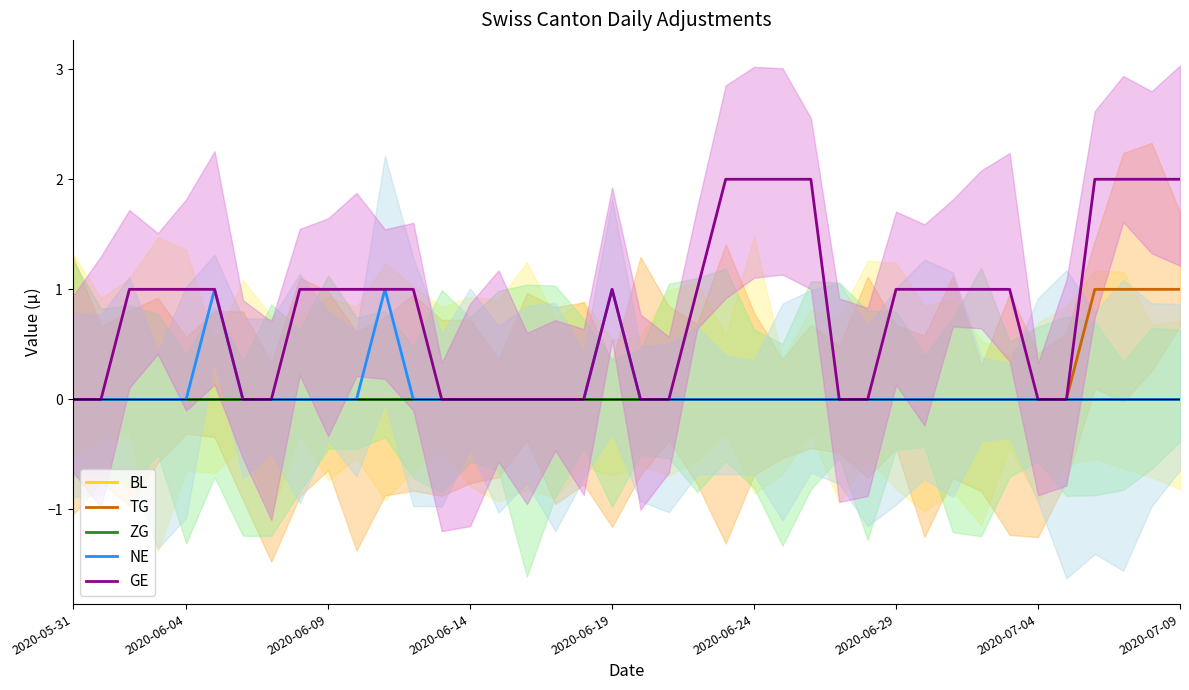

Which series changed the most between 33 and 38?

TG